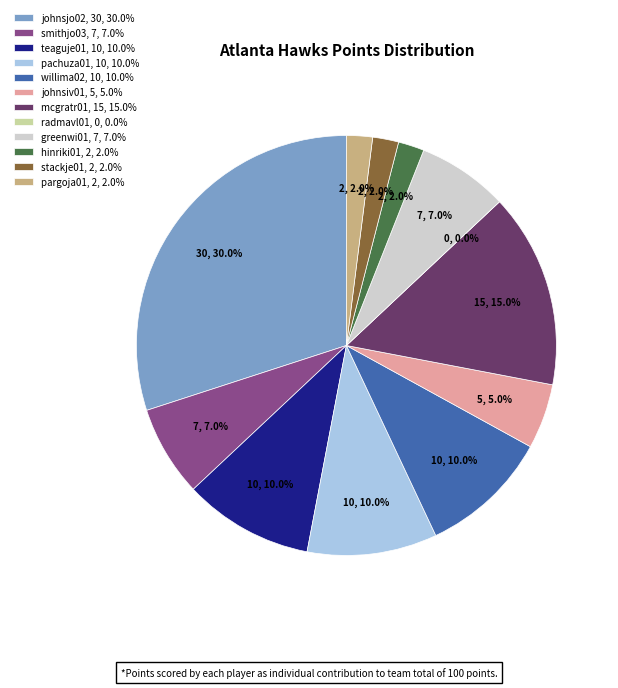

How many segments does this pie chart have?

12